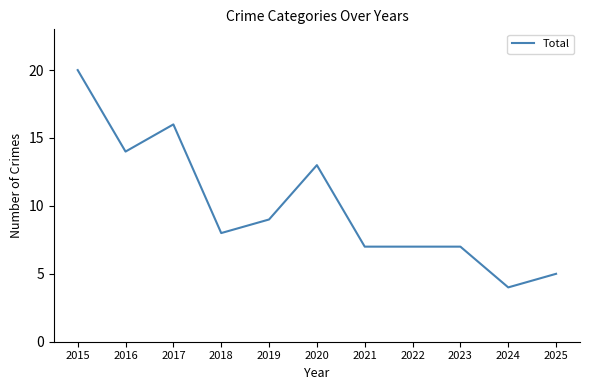

Reading left to right, transcribe all the data shown in this chart.

20	14	16	8	9	13	7	7	7	4	5